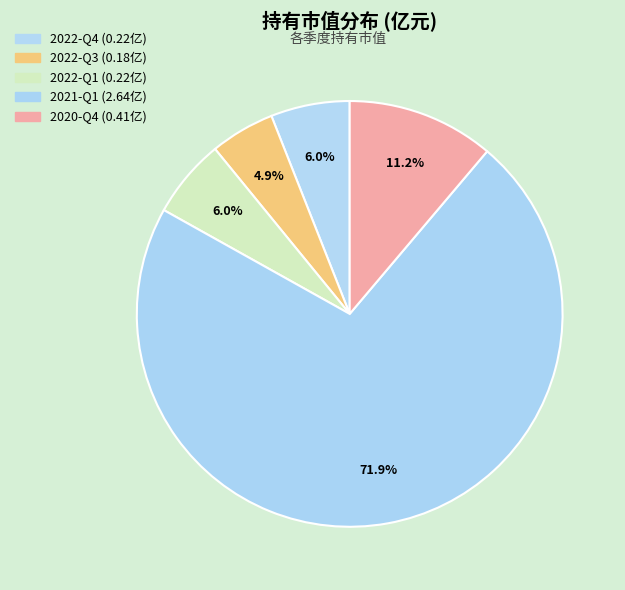

The 2022-Q4 slice represents 6% of the pie. True or false?

True